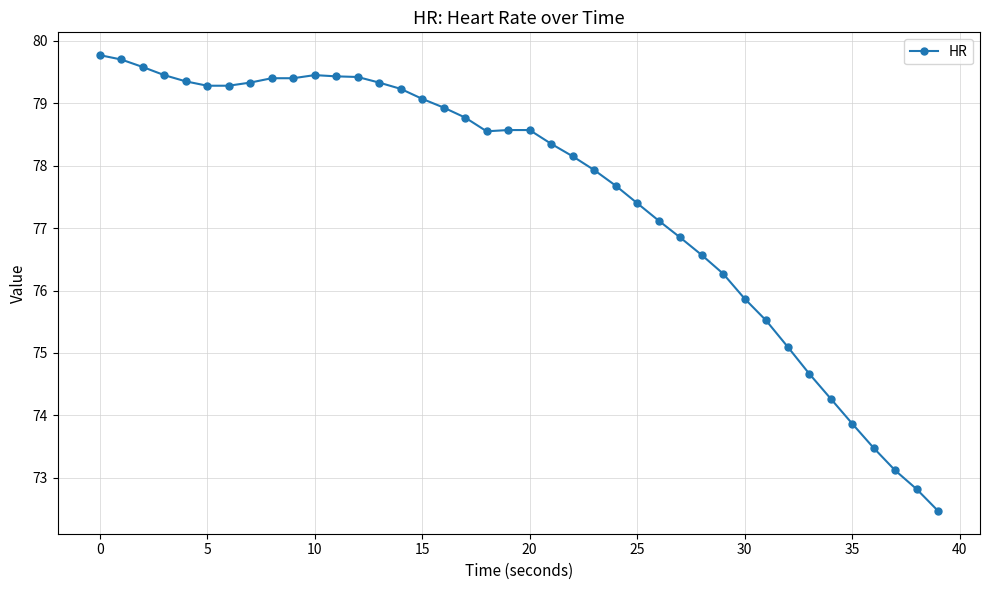

What is the greatest value displayed?

79.8